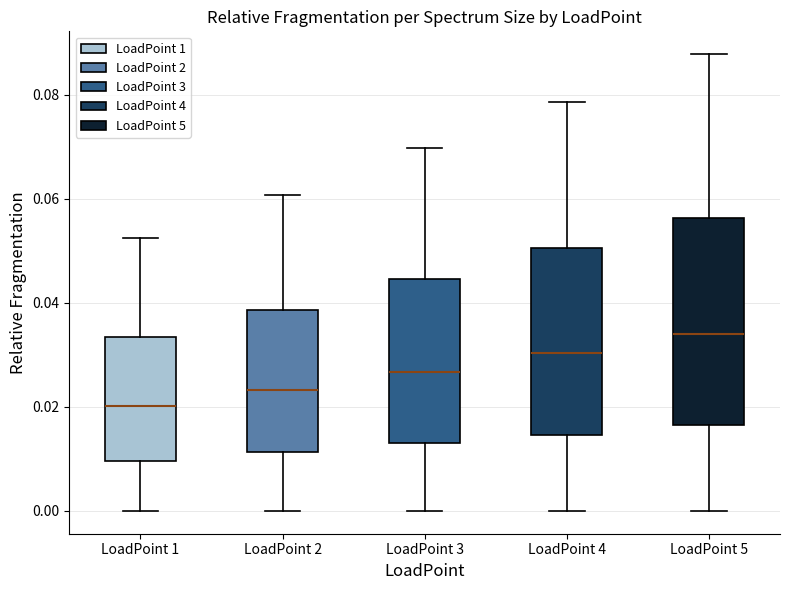

Comparing the boxes themselves (not the whiskers), which one is the tallest?

LoadPoint 5